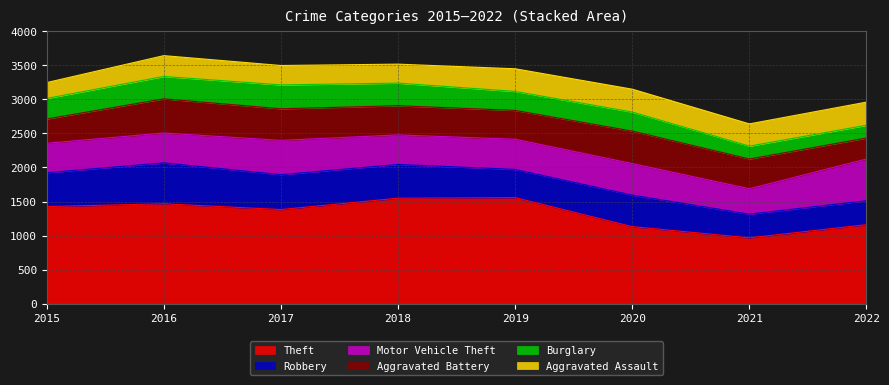

Which category has the lowest value in the Robbery series?

2021